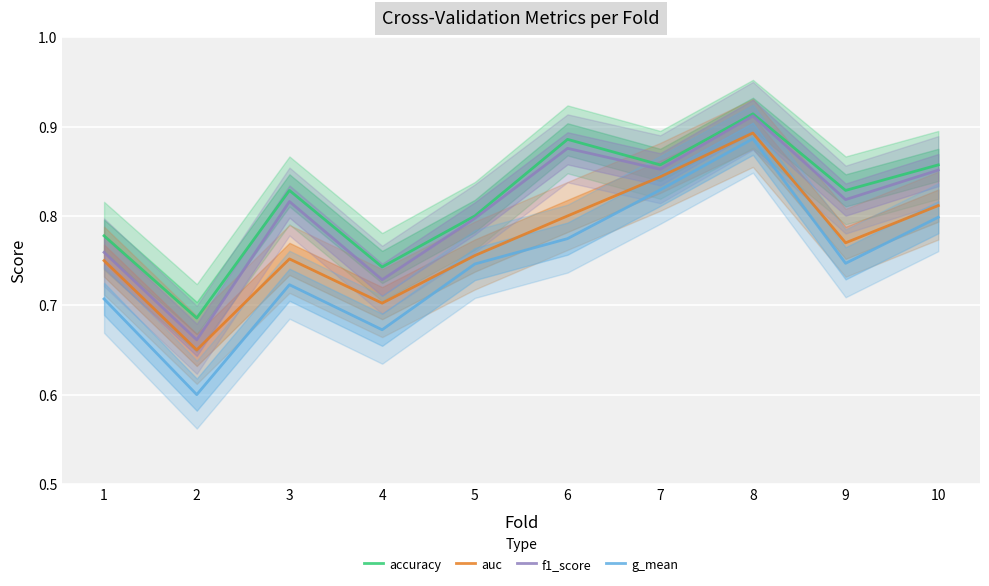

Is this an area chart (filled region under the line)?

No